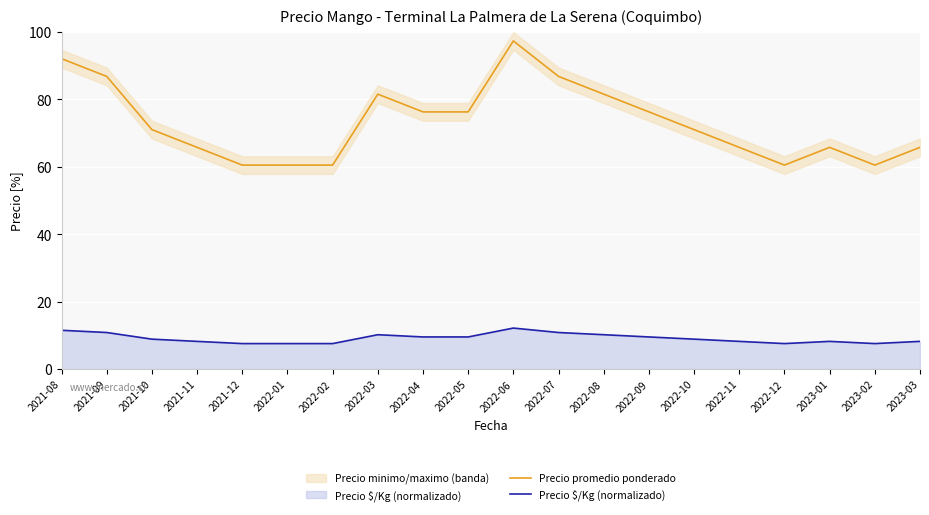

At how many categories does at least one series exceed 21?

20